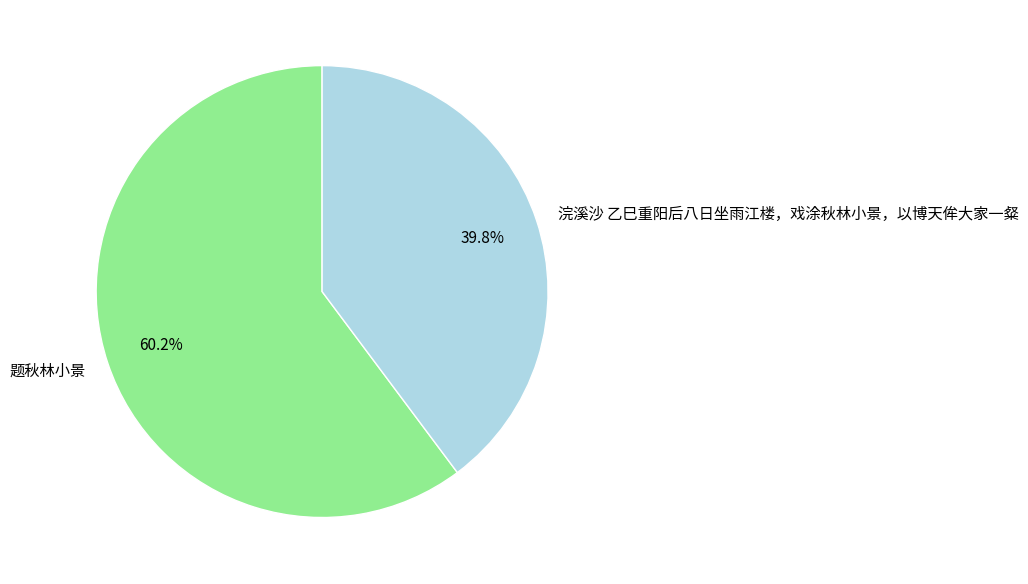

To the nearest percent, what portion does 浣溪沙 乙巳重阳后八日坐雨江楼，戏涂秋林小景，以博天侔大家一粲 represent?

40%